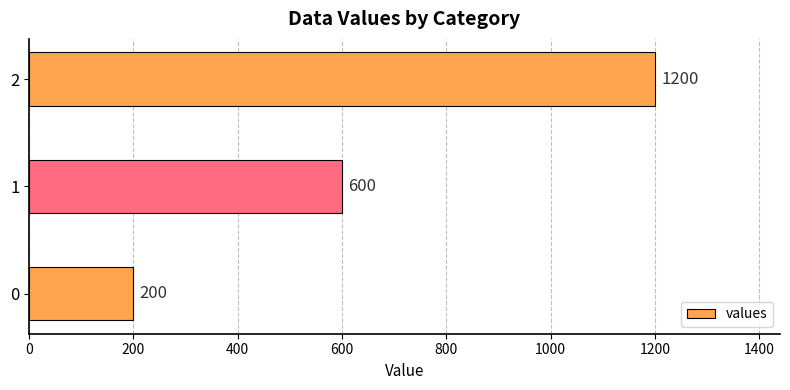

How many data points does each series have?

3